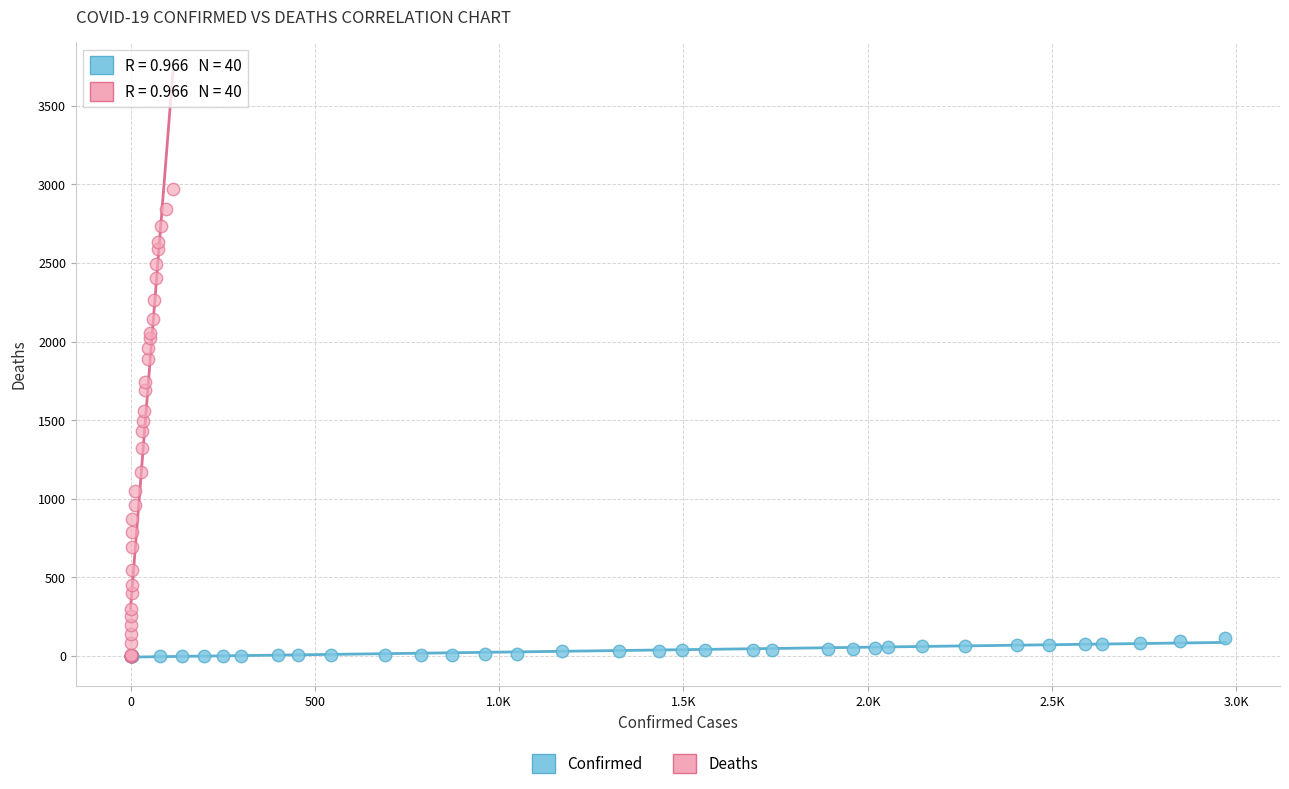

Which series reaches the maximum Y coordinate?

Deaths